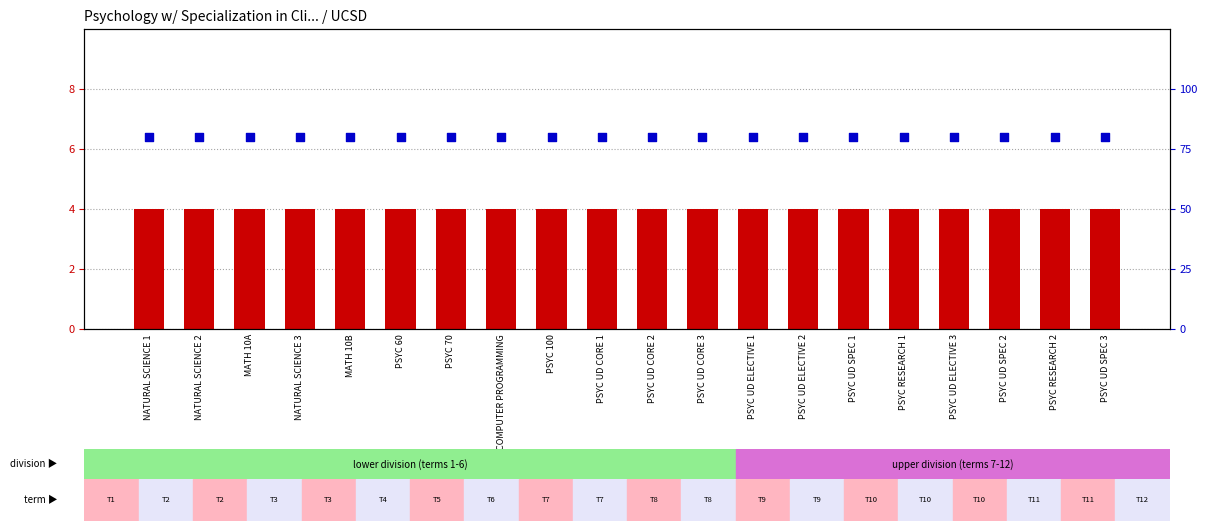

Which series reaches the maximum Y coordinate?

percentile rank within the sample